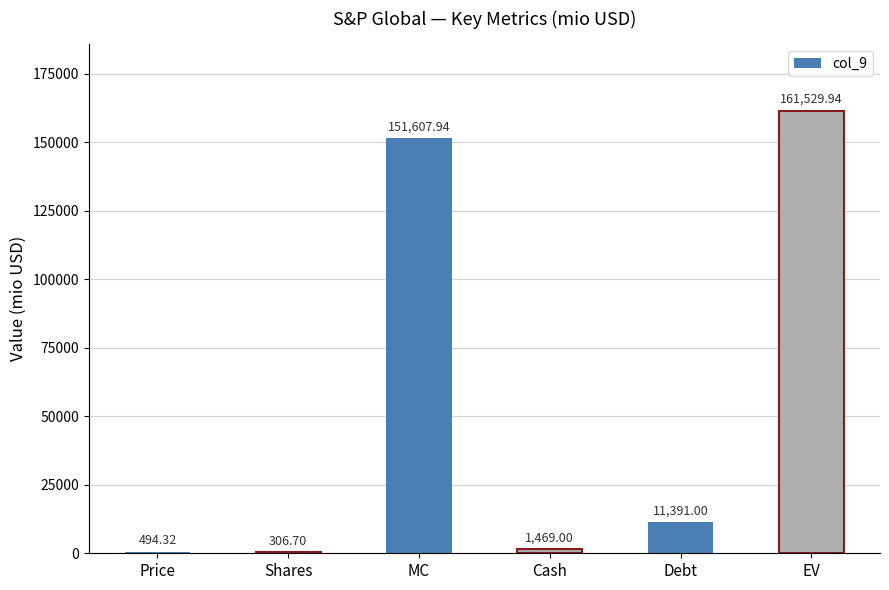

What is the sum of all values?

326798.9